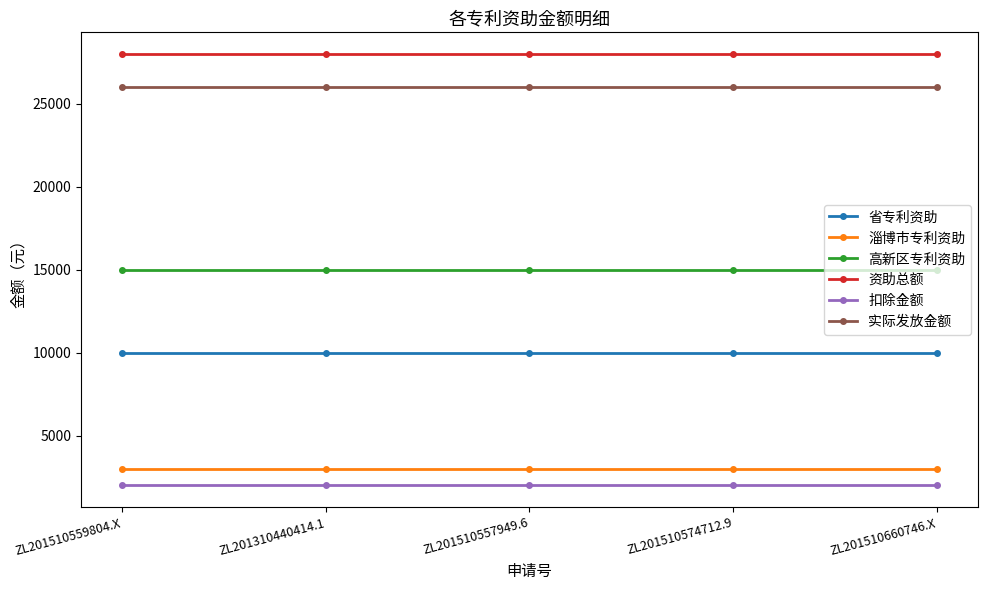

Is the value of 高新区专利资助 at ZL201510557949.6 greater than the value of 资助总额 at ZL201510660746.X?

No